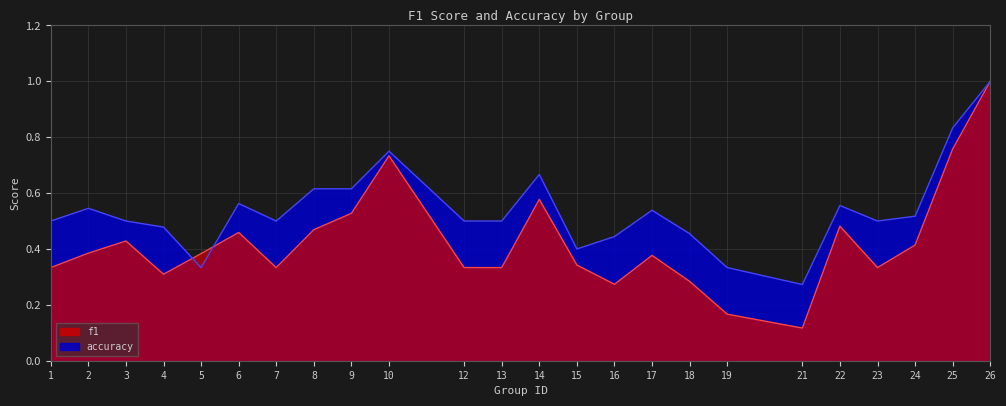

What is the difference between the accuracy values at 15 and 14?

0.3